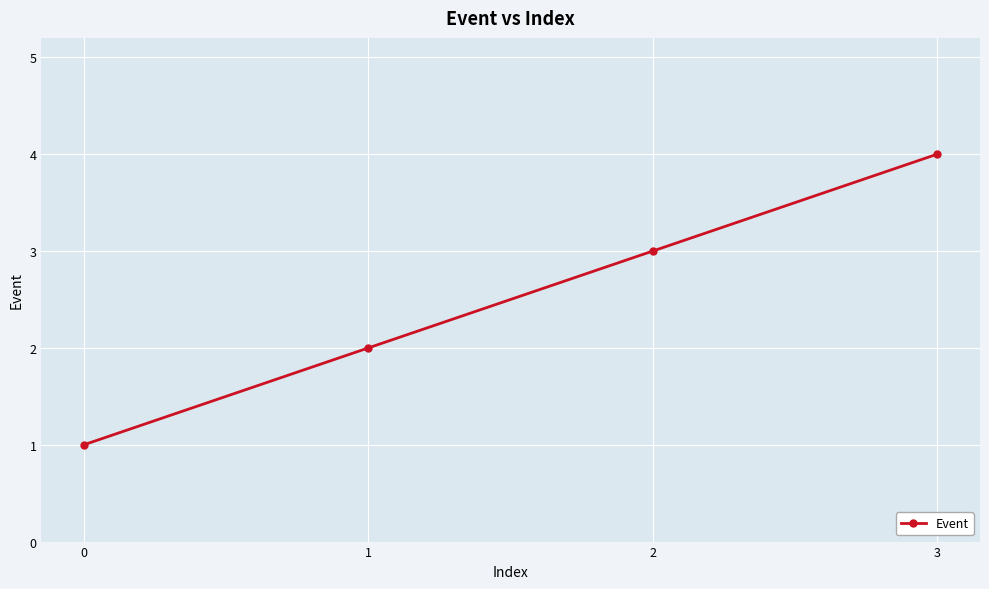

What is the sum of all values?

10